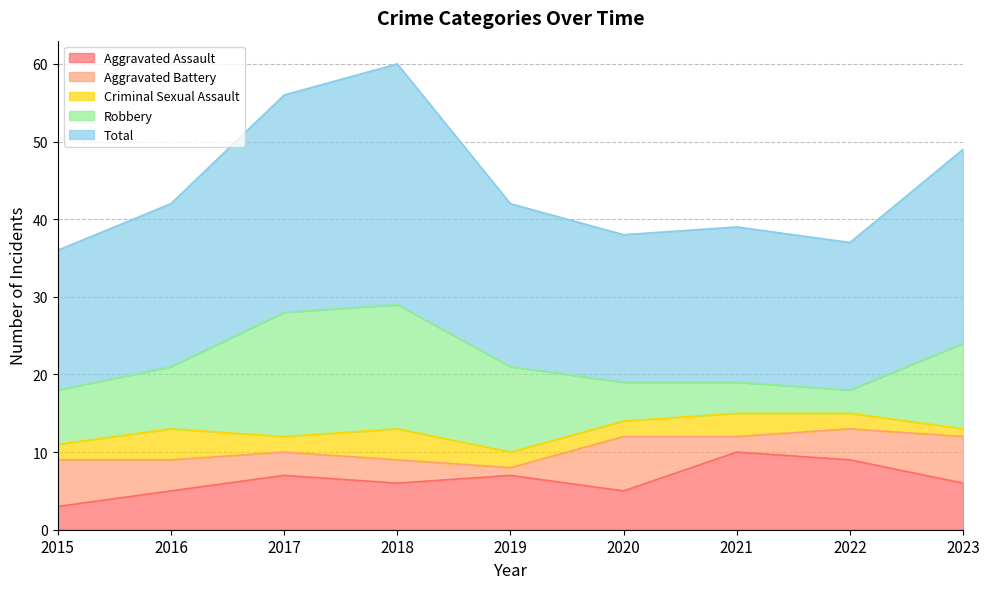

What is the difference between the Robbery values at 2017 and 2021?

12